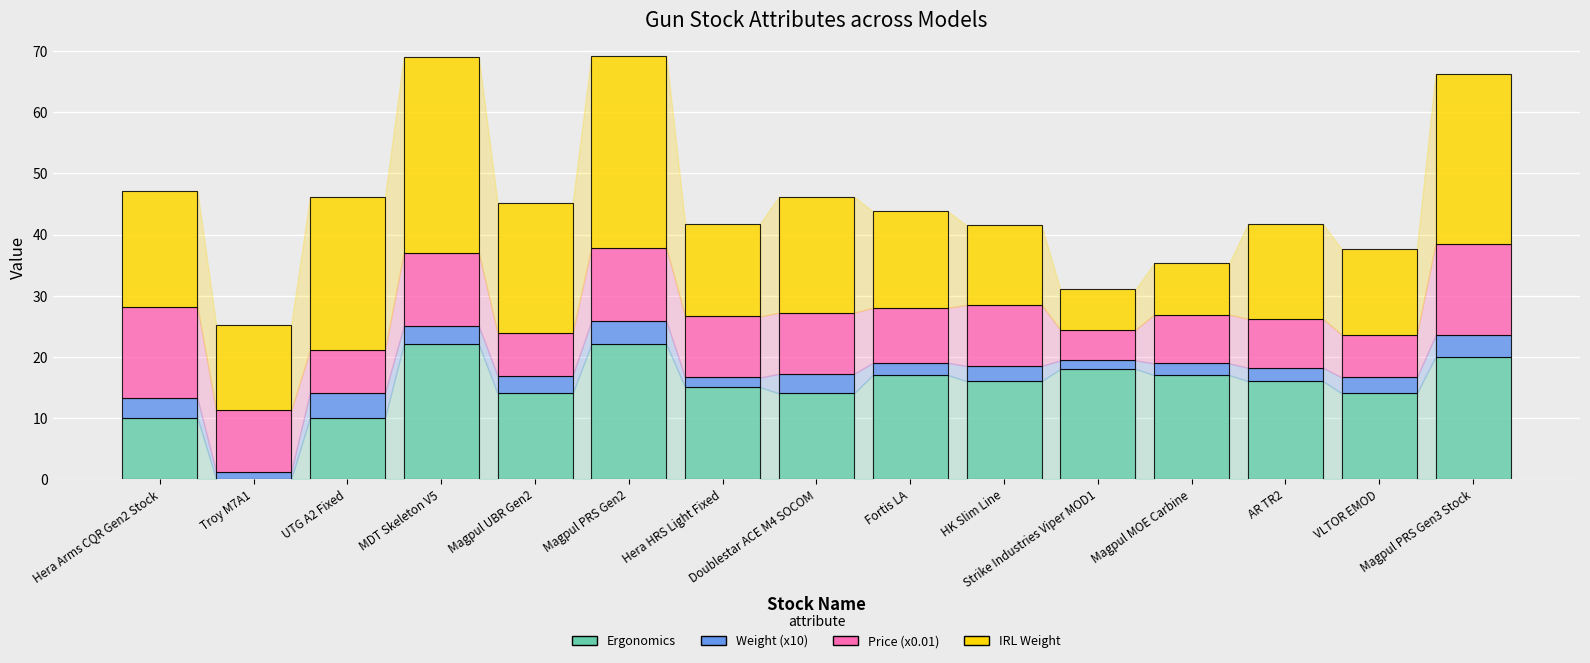

What is the highest value of the Ergonomics series?

22.0